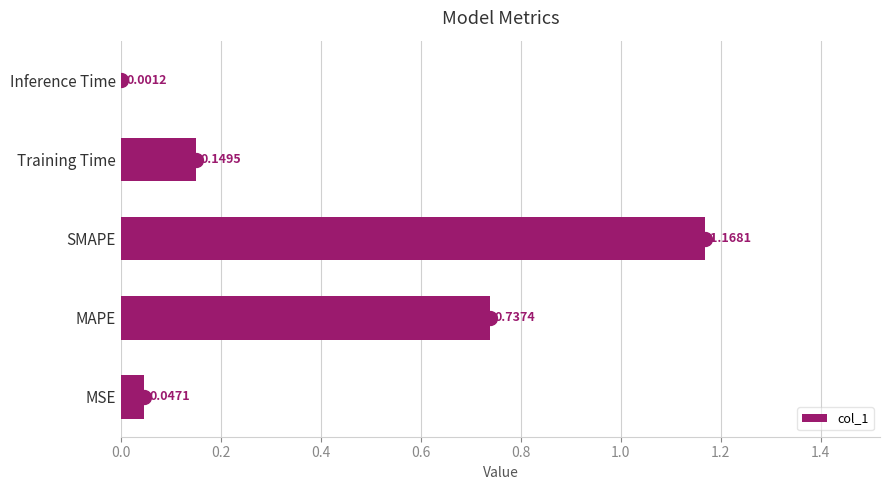

Where is col_1 nearest to the value 0?

Inference Time